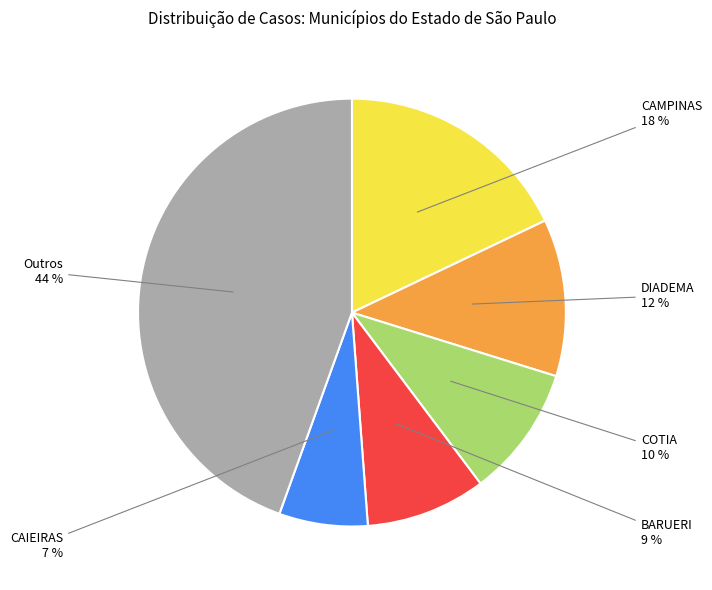

Which slice is the largest?

Outros